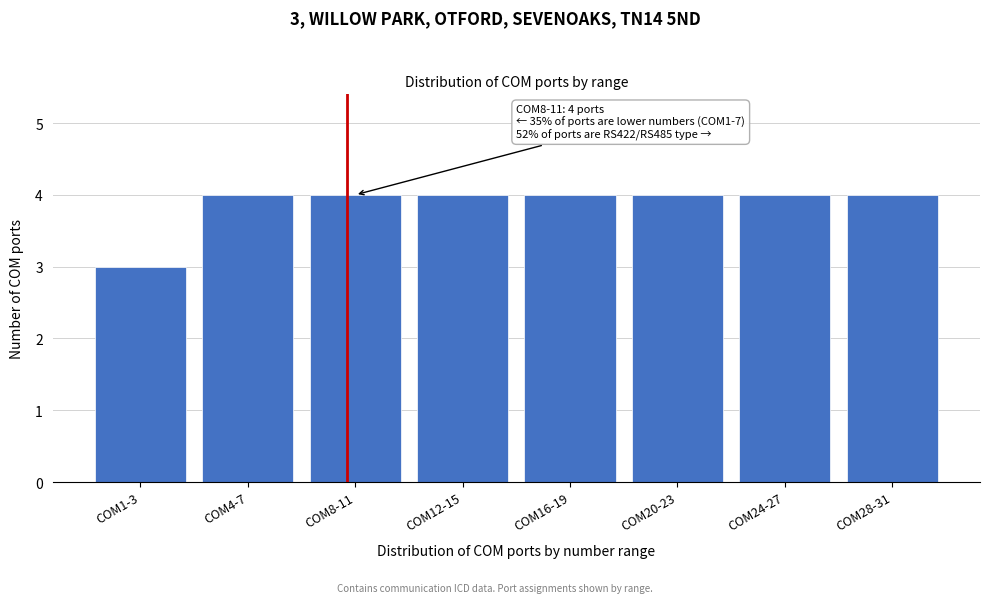

Reading right to left, extract all data points from this chart.

4	4	4	4	4	4	4	3